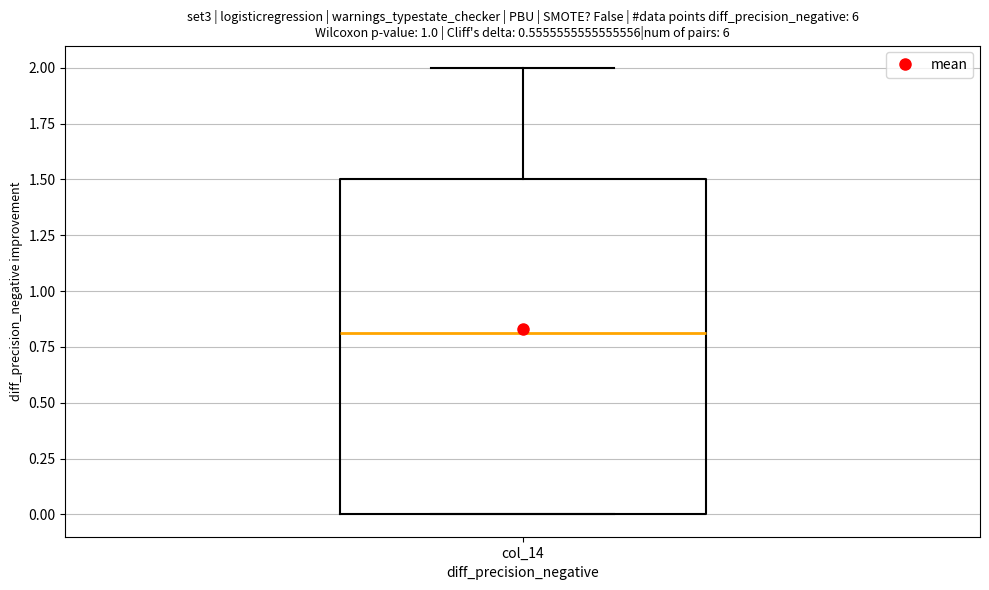

Transcribe this box plot: give where the median line is, the range the box spans, and where the two whiskers end, as read against the y-axis. The values are not printed on the chart, so give them approximately, as read against the axis.

median 0.8, box 0.0 to 1.5, whiskers 0.0 to 2.0